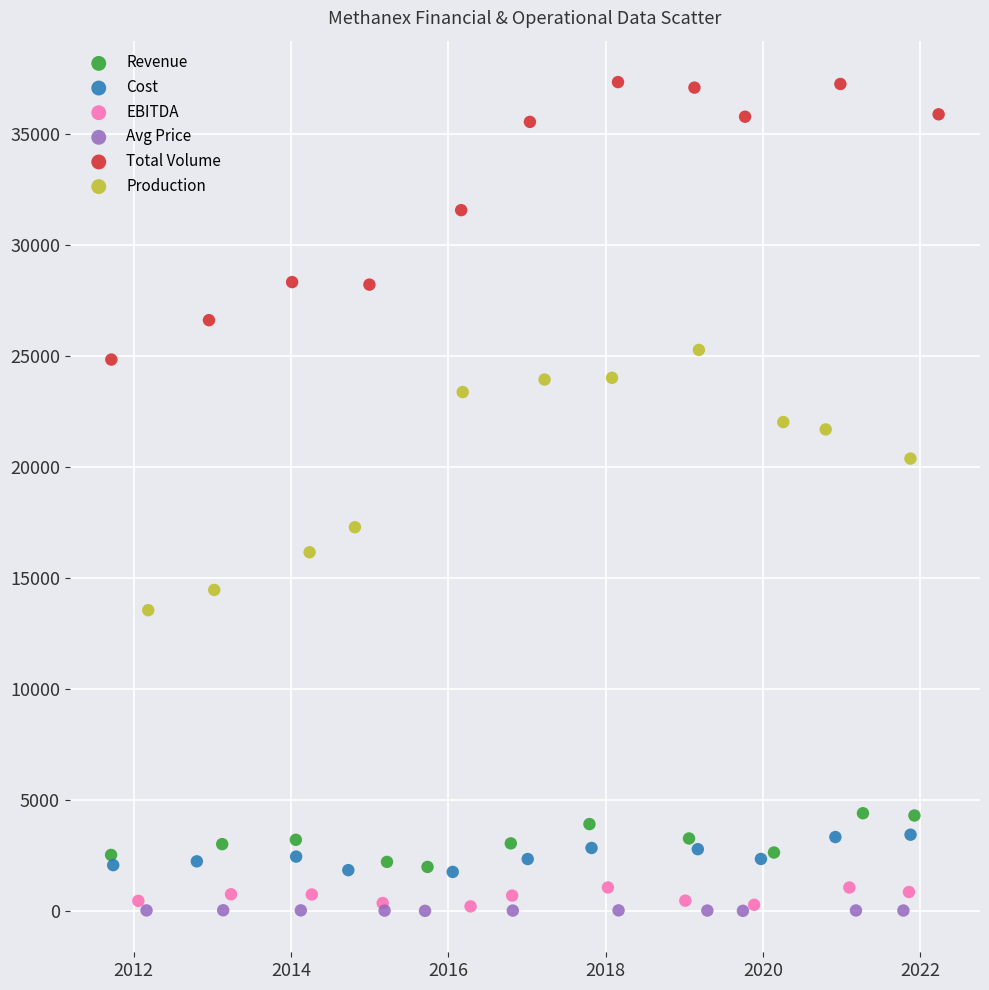

Which series contains the highest Y value?

Total Volume